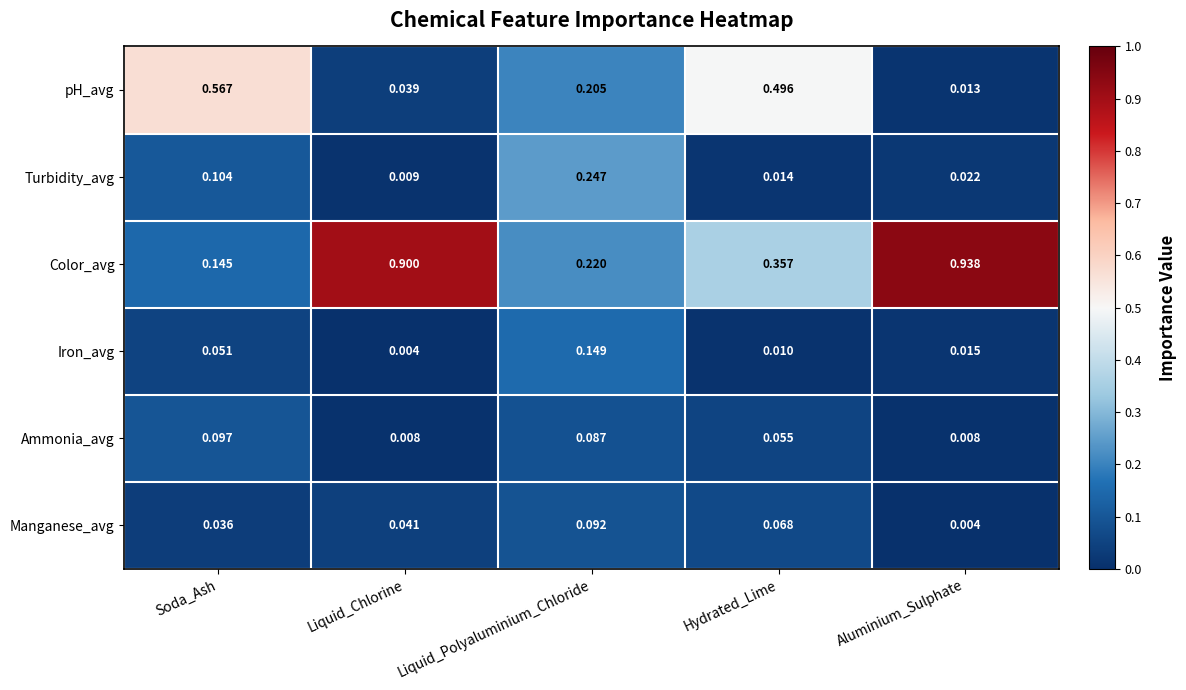

Which series has the largest range (max minus min)?

Color_avg